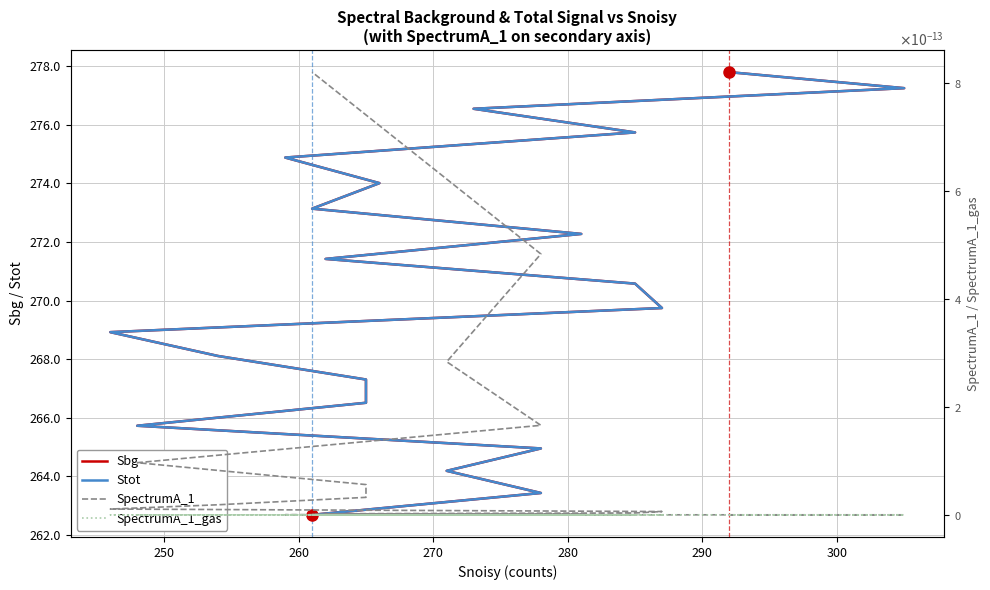

What is the value of the Stot point at the 1st from the left?

277.8